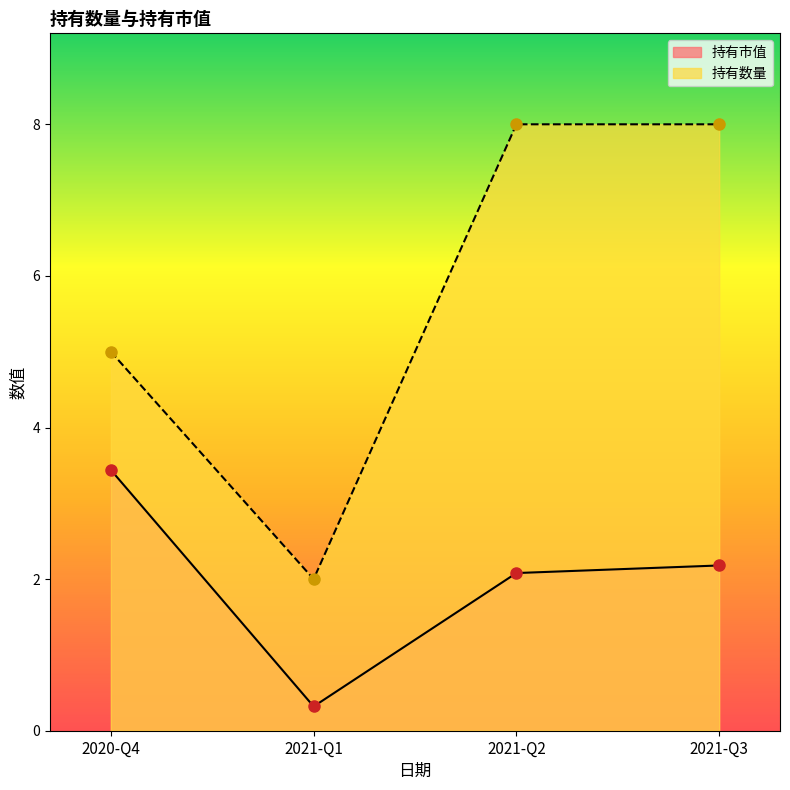

True or false: 持有市值 and 持有数量 cross at least once.

False